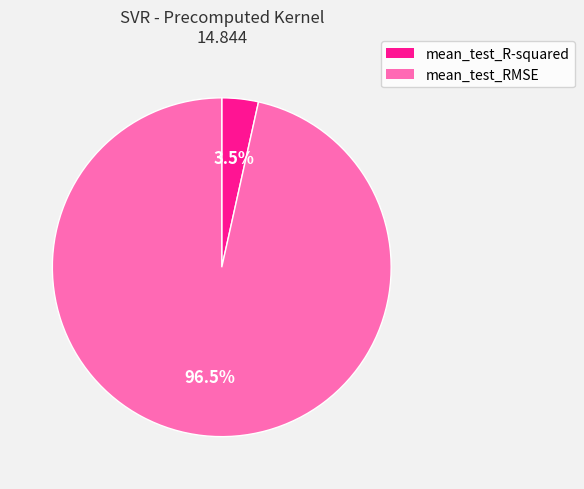

Rank the categories by value from lowest to highest.

mean_test_R-squared, mean_test_RMSE